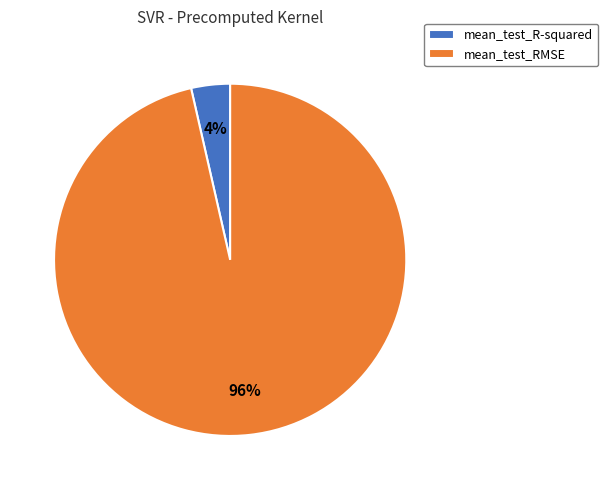

Which has a higher value, mean_test_RMSE or mean_test_R-squared?

mean_test_RMSE